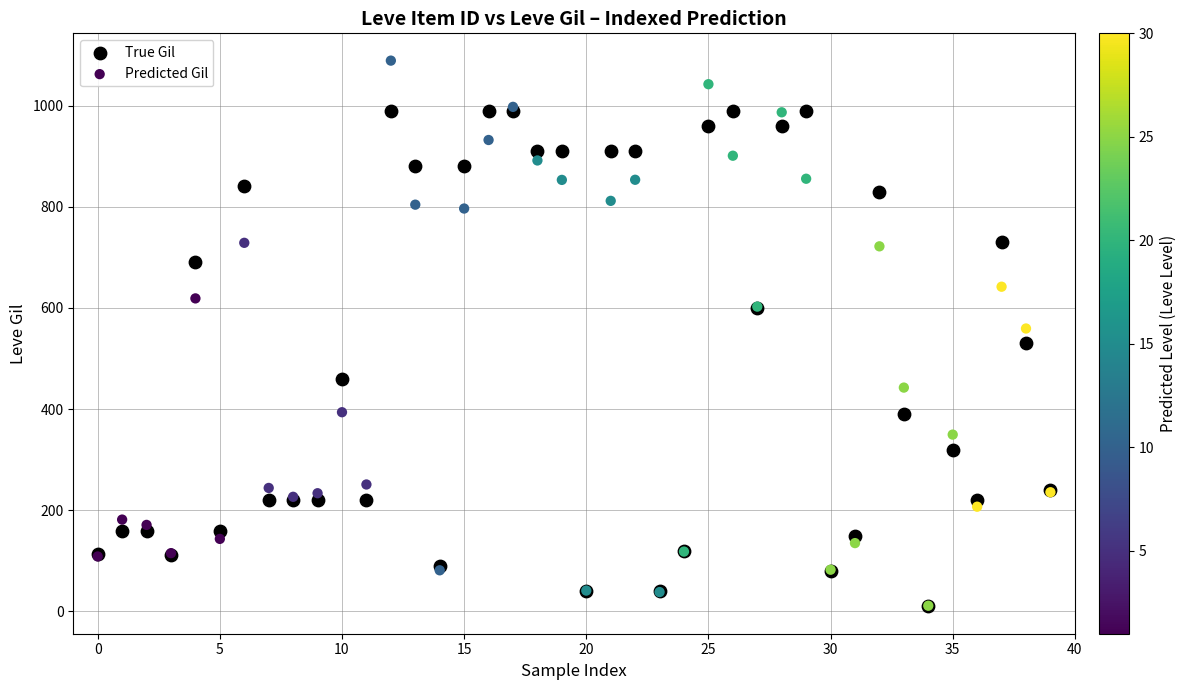

What are all the series names shown in the legend?

True Gil, Predicted Gil